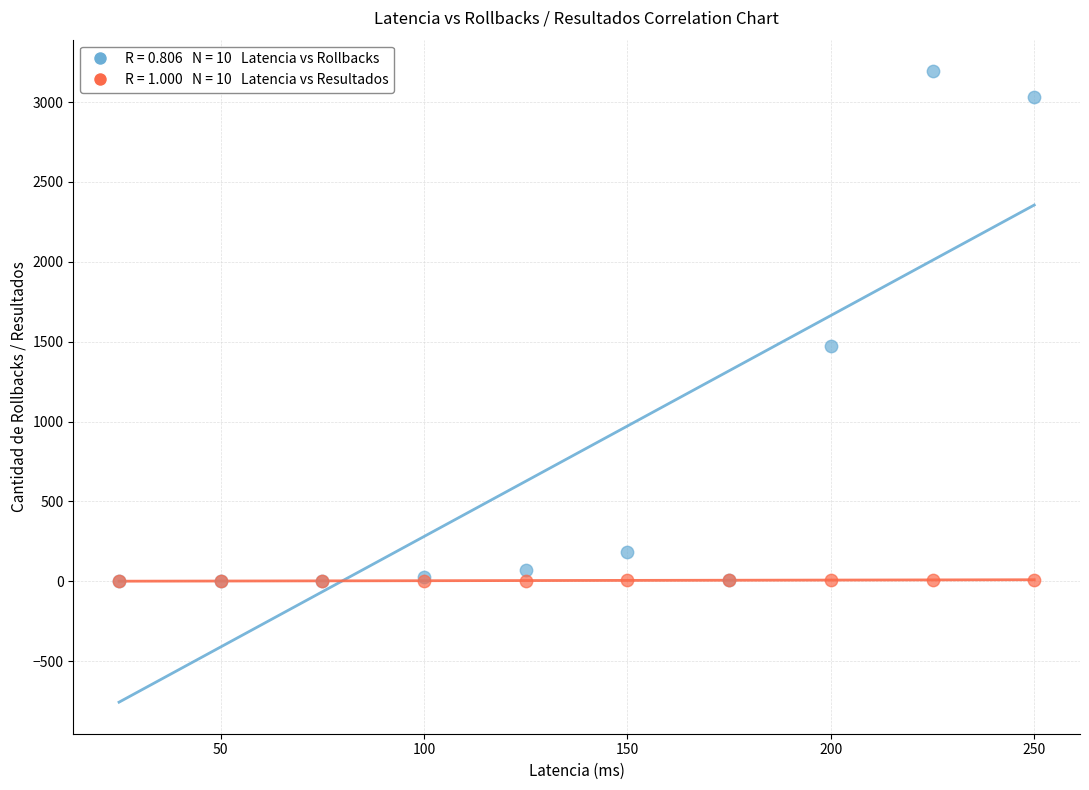

Across all series, what Y value is closest to 1596?

1475